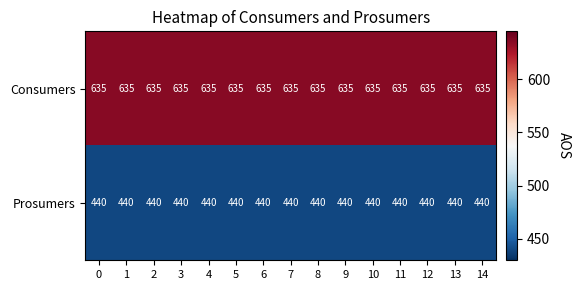

What is the minimum value shown in the chart?

440